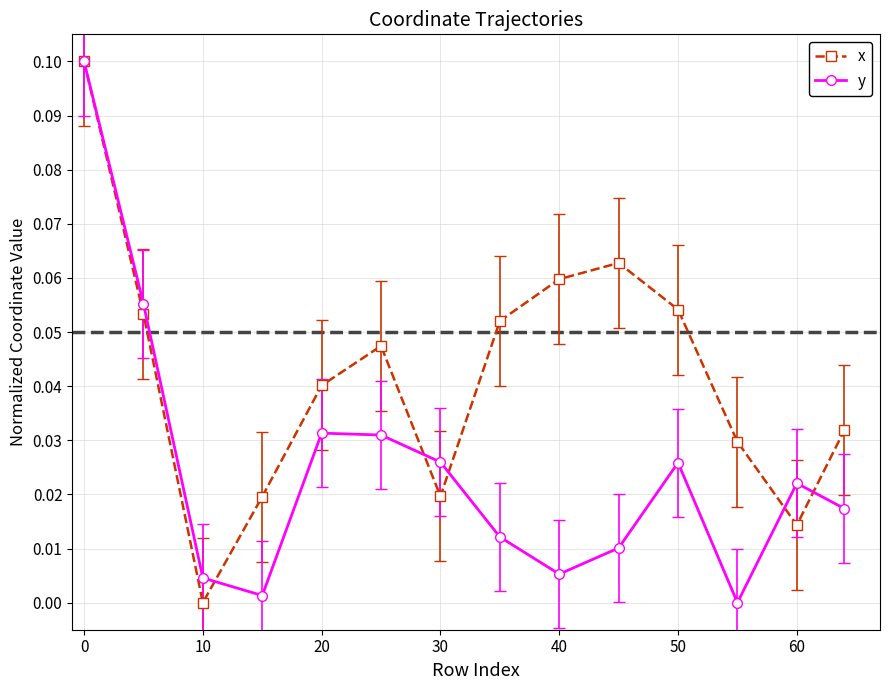

Which series has the largest total across all categories?

x